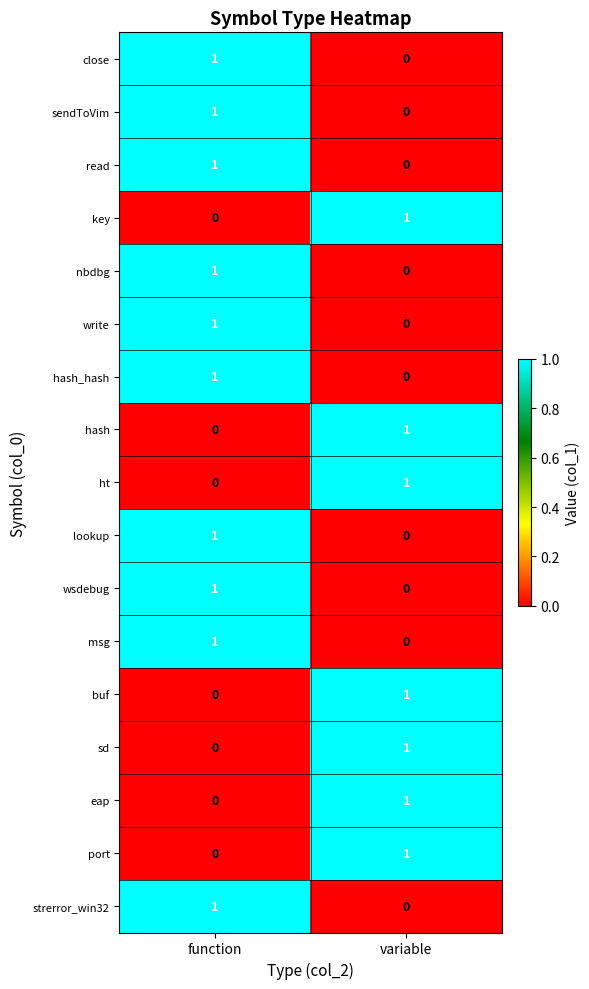

The write series shows 1 at variable. True or false?

False